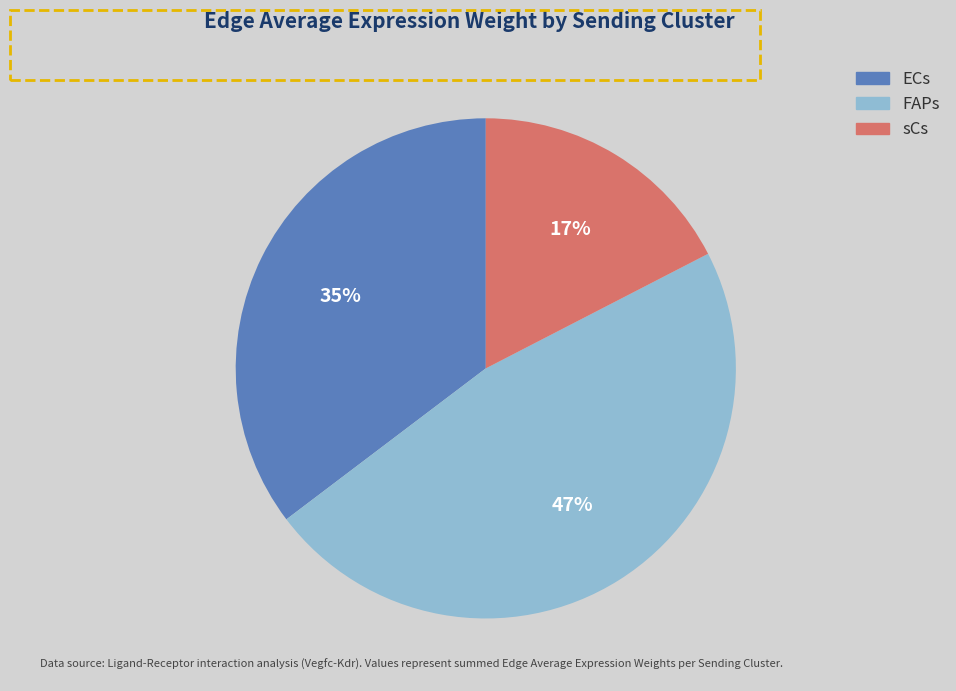

What percentage is the ECs slice, to the nearest percent?

35%